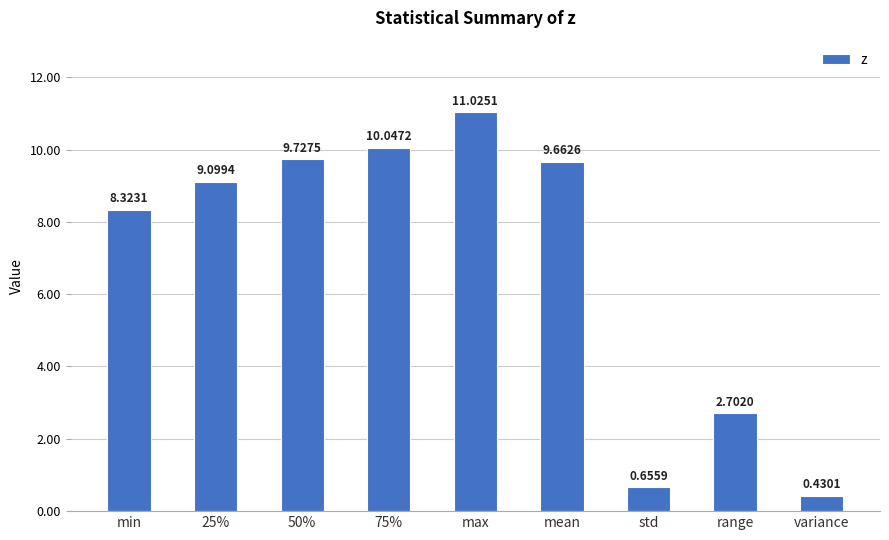

Rank the categories by value from highest to lowest.

max, 75%, 50%, mean, 25%, min, range, std, variance